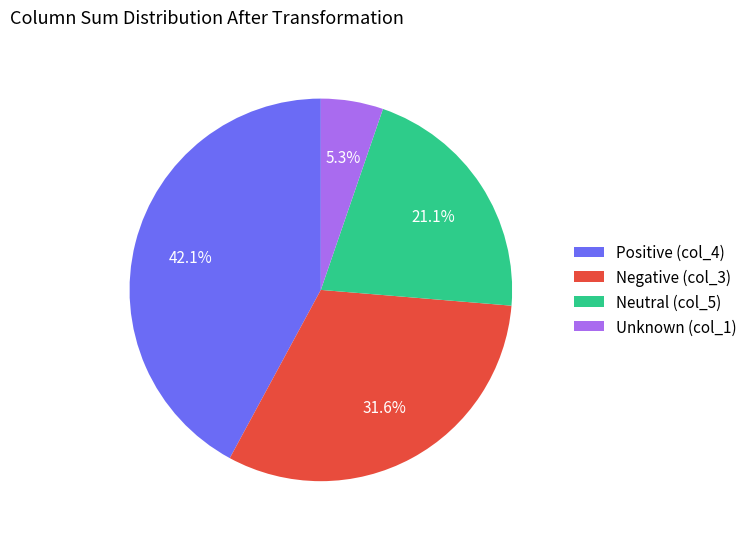

Combined, do Positive (col_4) and Neutral (col_5) account for over 50%?

Yes